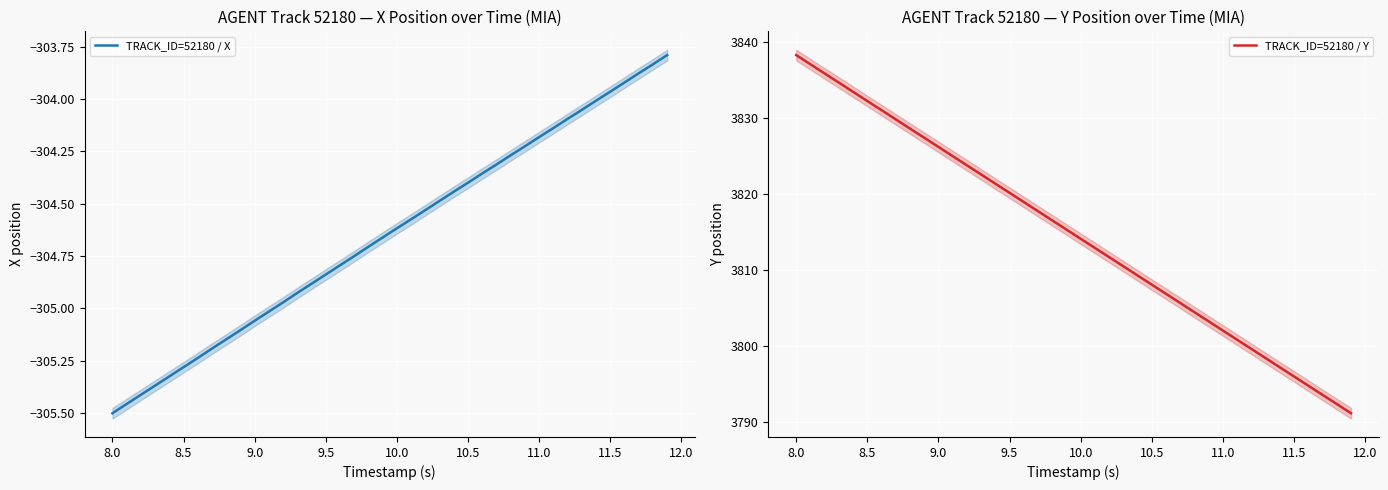

True or false: TRACK_ID=52180 / Y has a value of 3832.2 at 8.5.

True